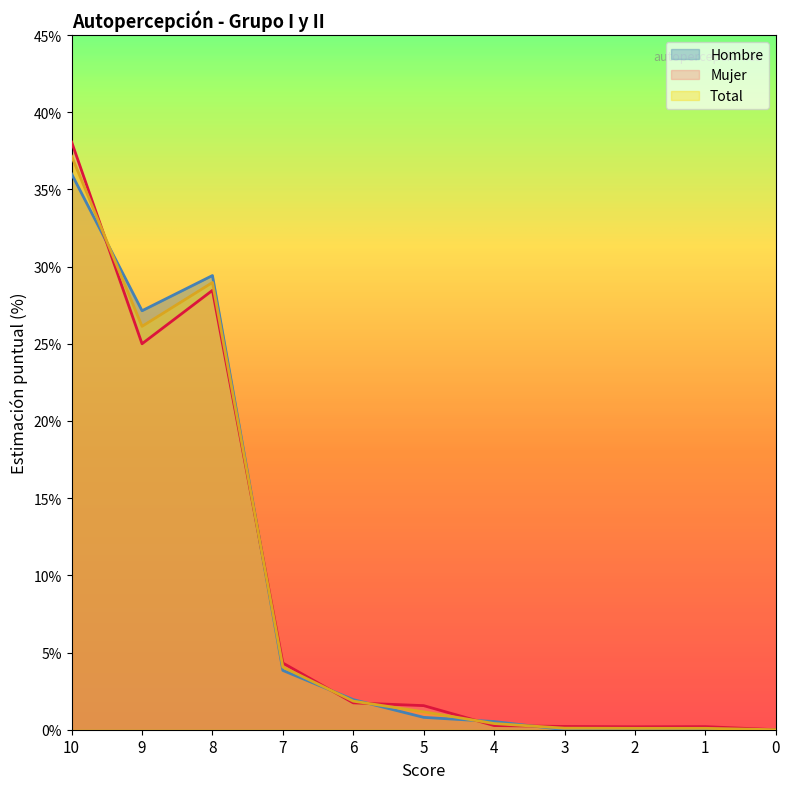

What is the average value of the Mujer series?

9.1